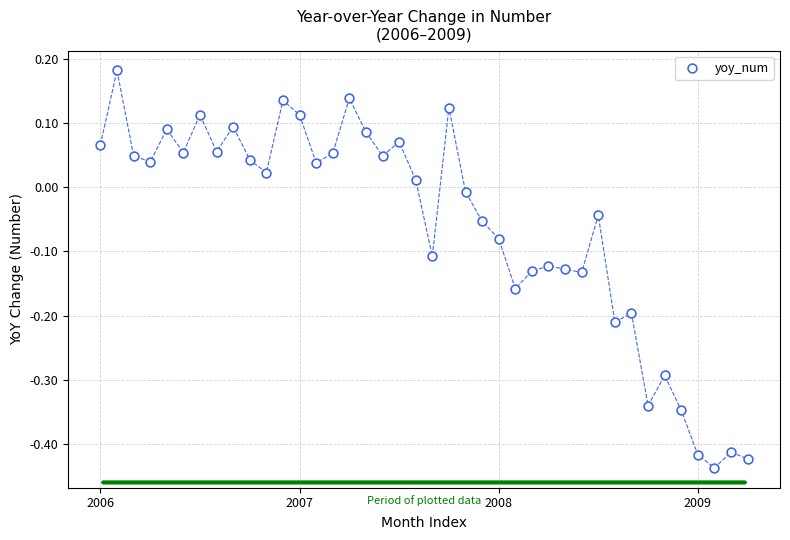

What is the range of Y values (max minus min)?

0.6